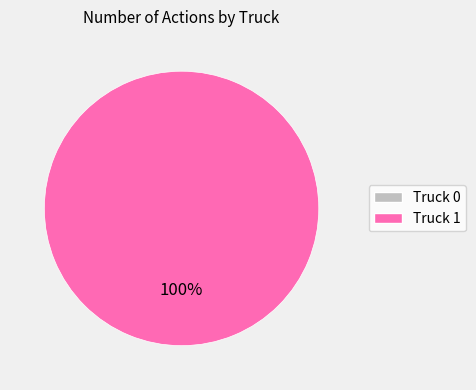

How many slices are in this pie chart?

2